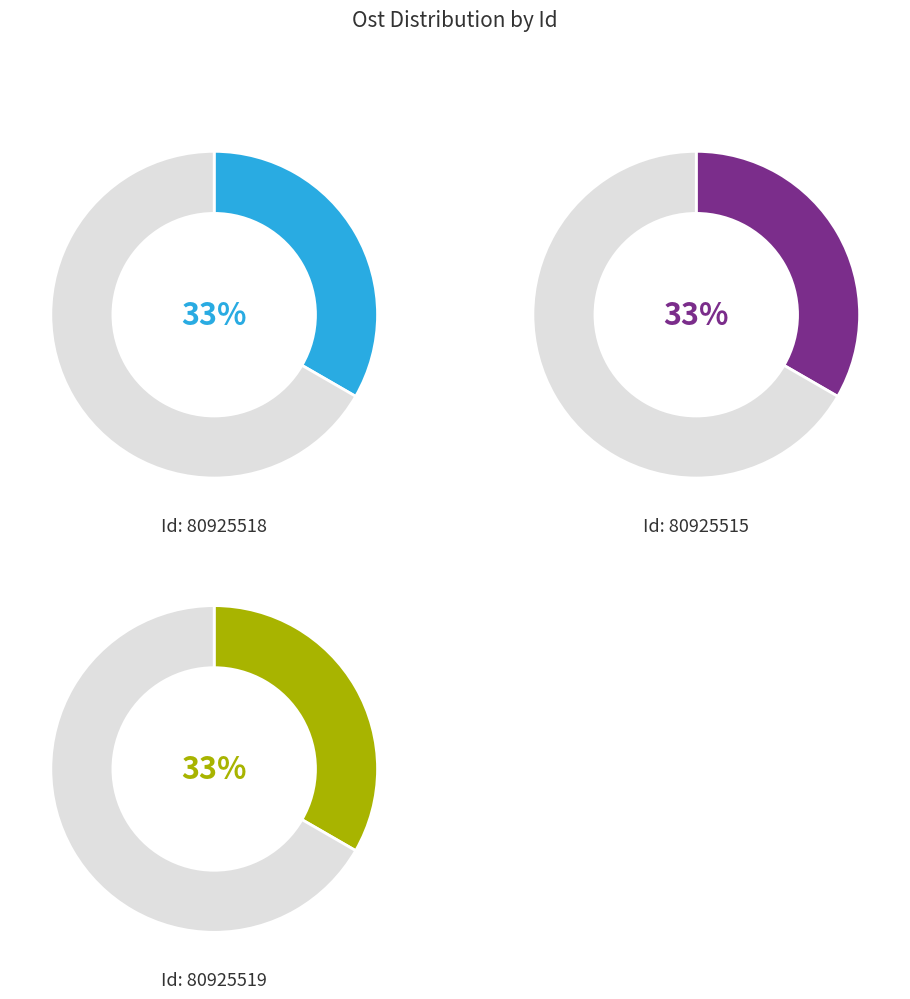

The 80925519 slice represents 46% of the pie. True or false?

False